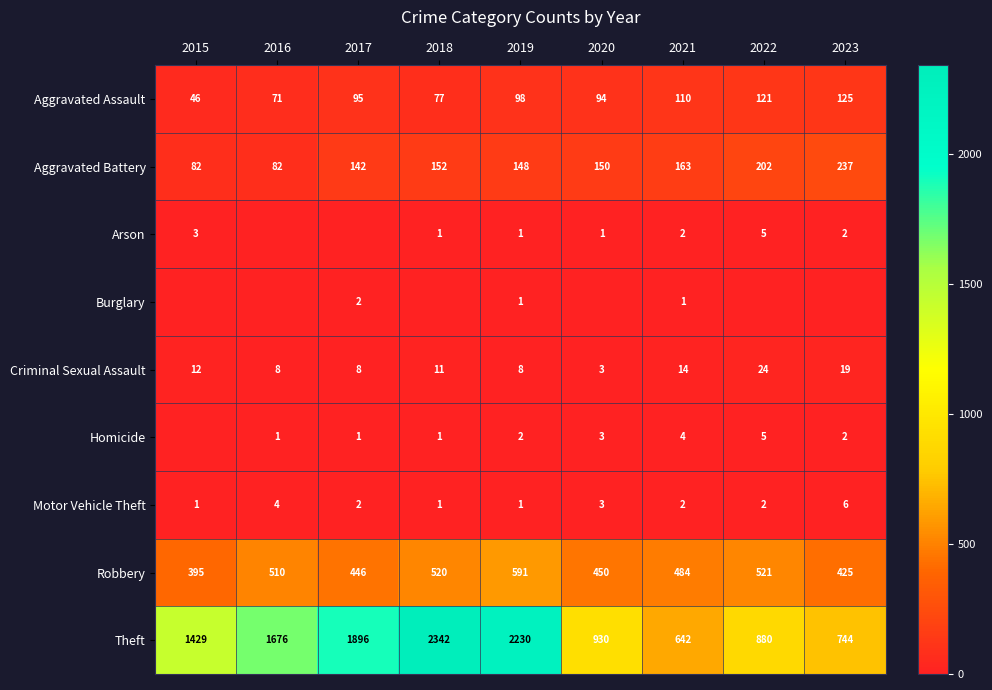

Where is Aggravated Battery nearest to the value 159?

2021